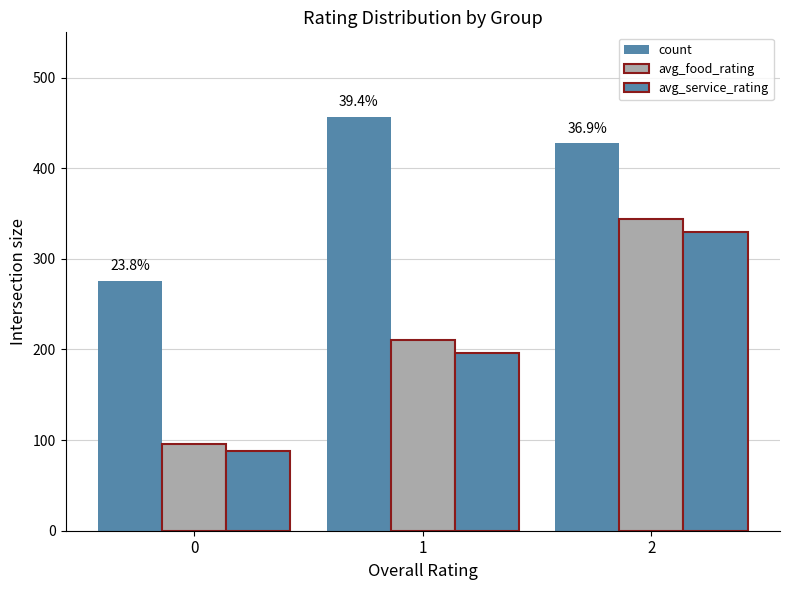

Rank the series by their maximum value, from highest to lowest.

count, avg_food_rating, avg_service_rating